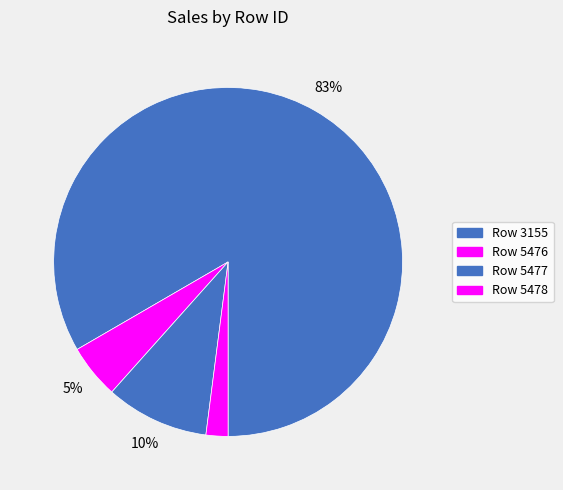

How many slices are in this pie chart?

4